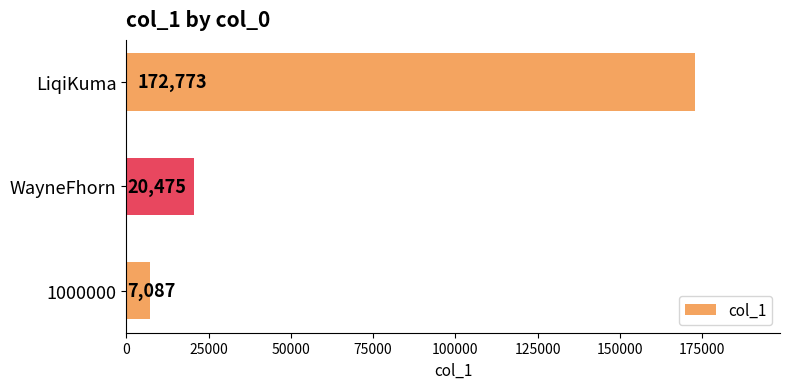

The chart shows a value of 20475 at WayneFhorn. True or false?

True